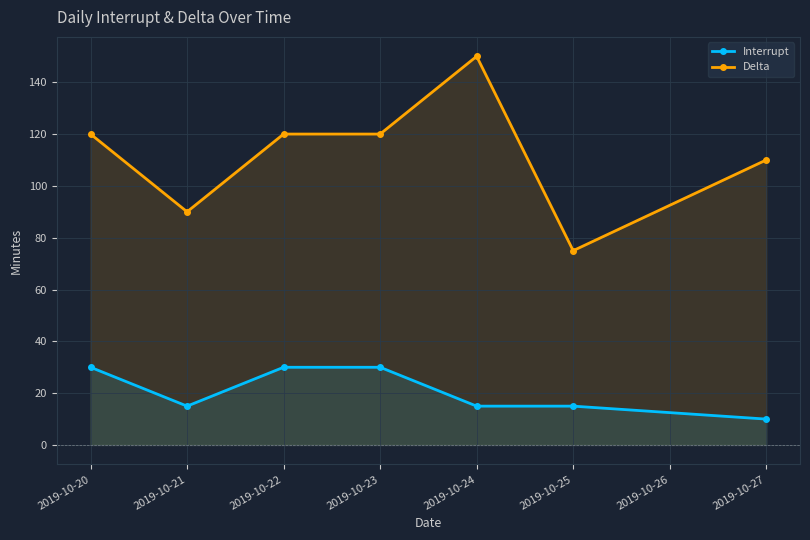

What is the value of the Interrupt point at the 3rd from the left?

30